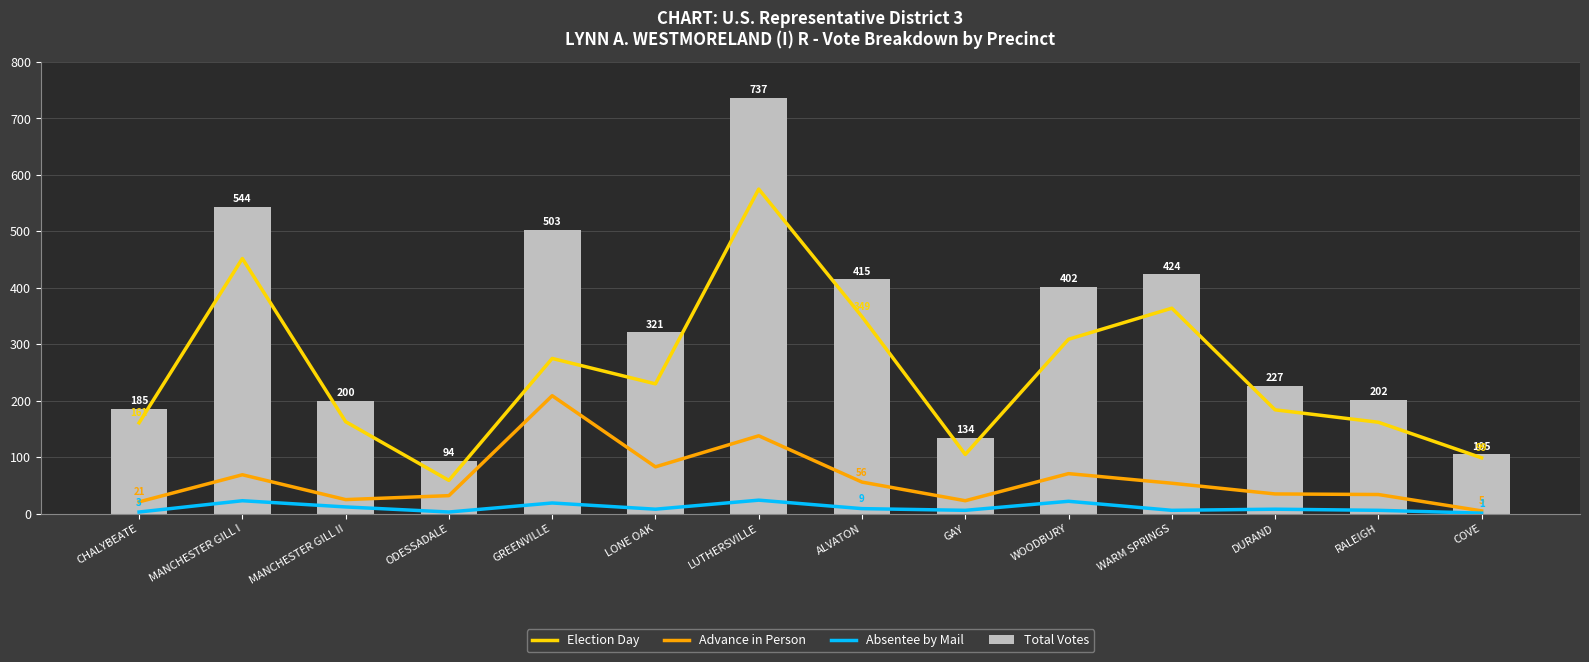

What is the label of the 6th bar from the right?

GAY